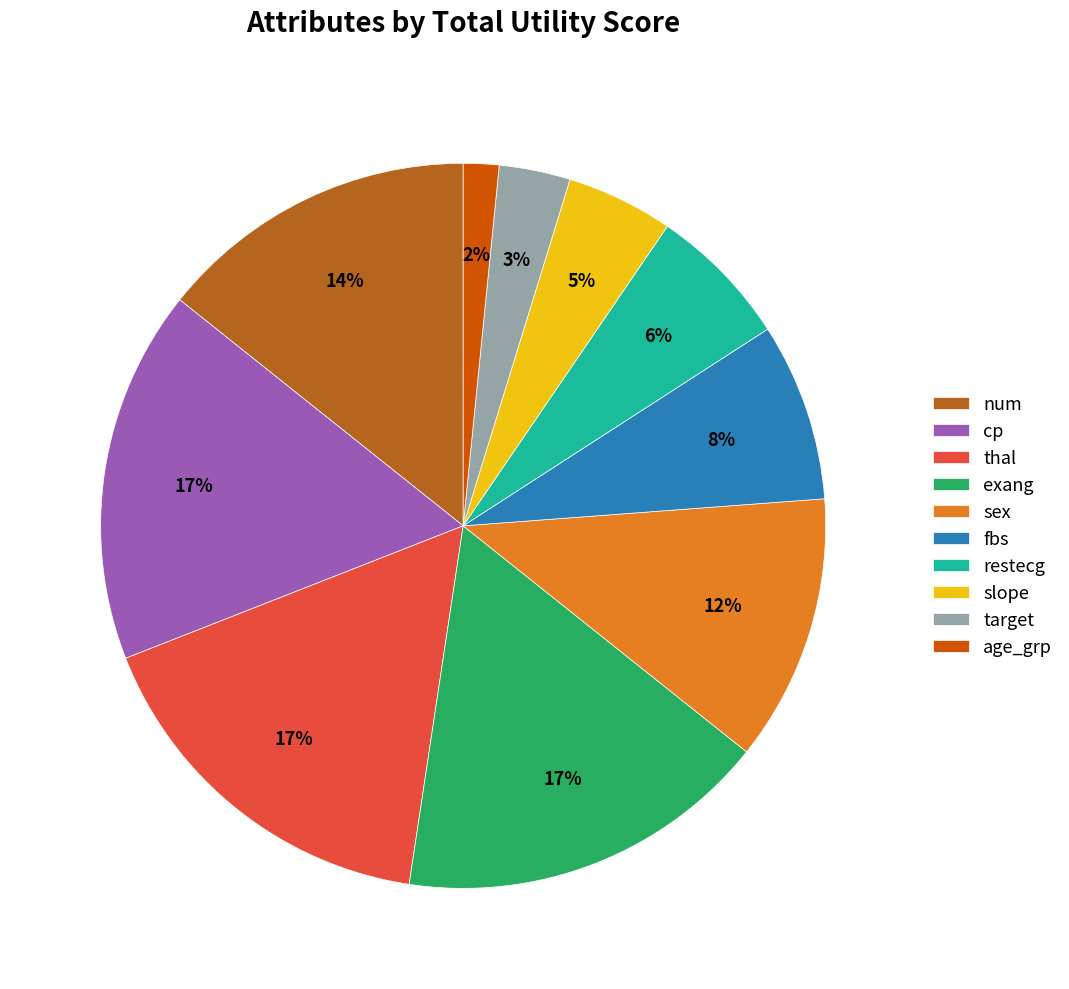

Does restecg account for over 50% of the chart?

No